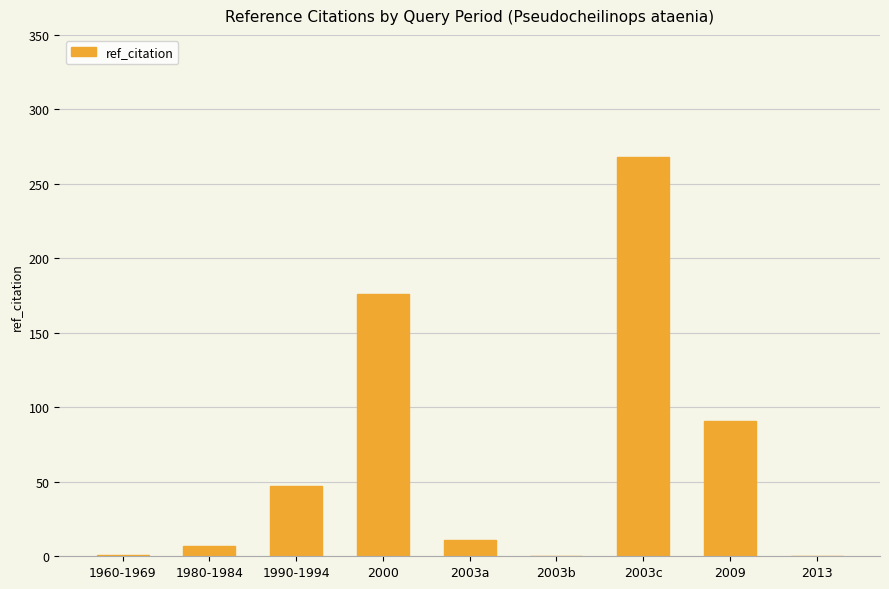

Which has a higher value, 2009 or 1990-1994?

2009